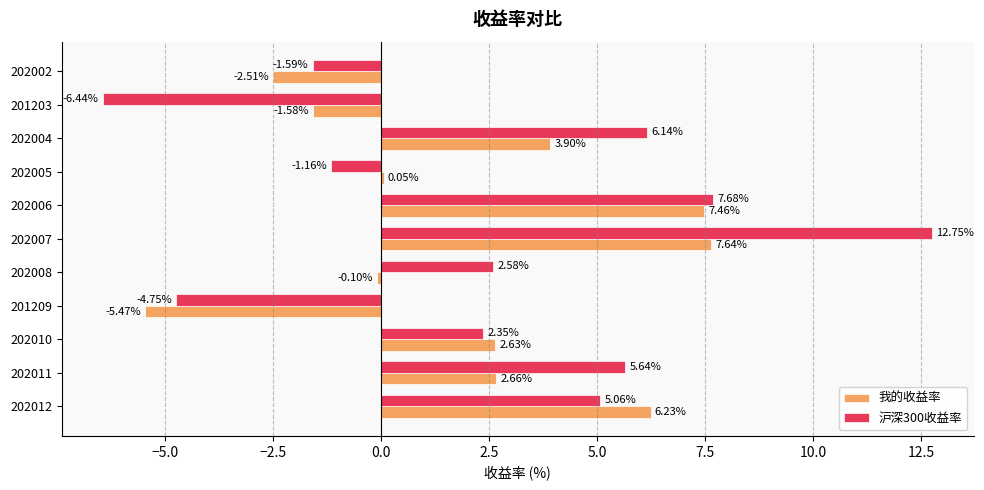

What is the total value across all series at 201209?

-10.2